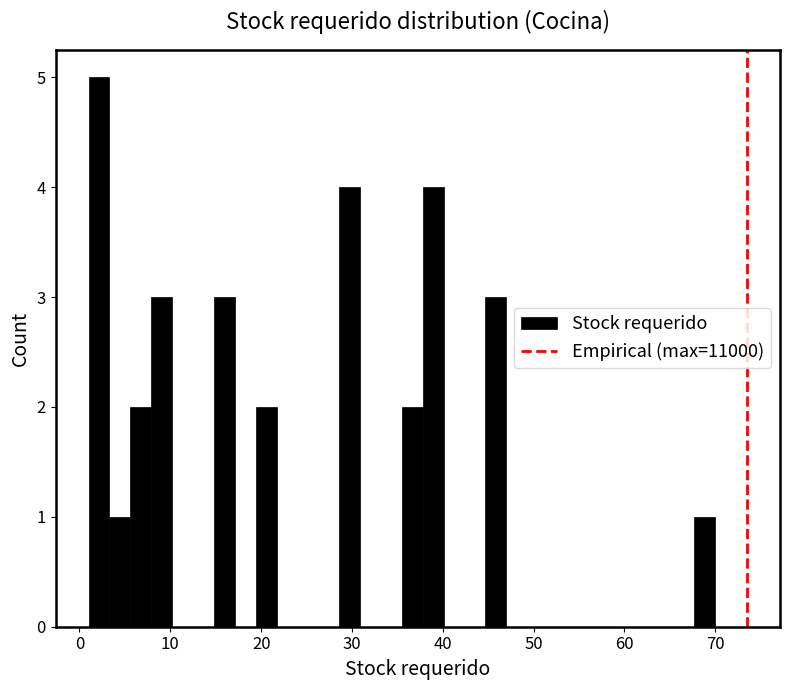

Read against the x-axis, roughly where is the centre of the tallest bar?

2